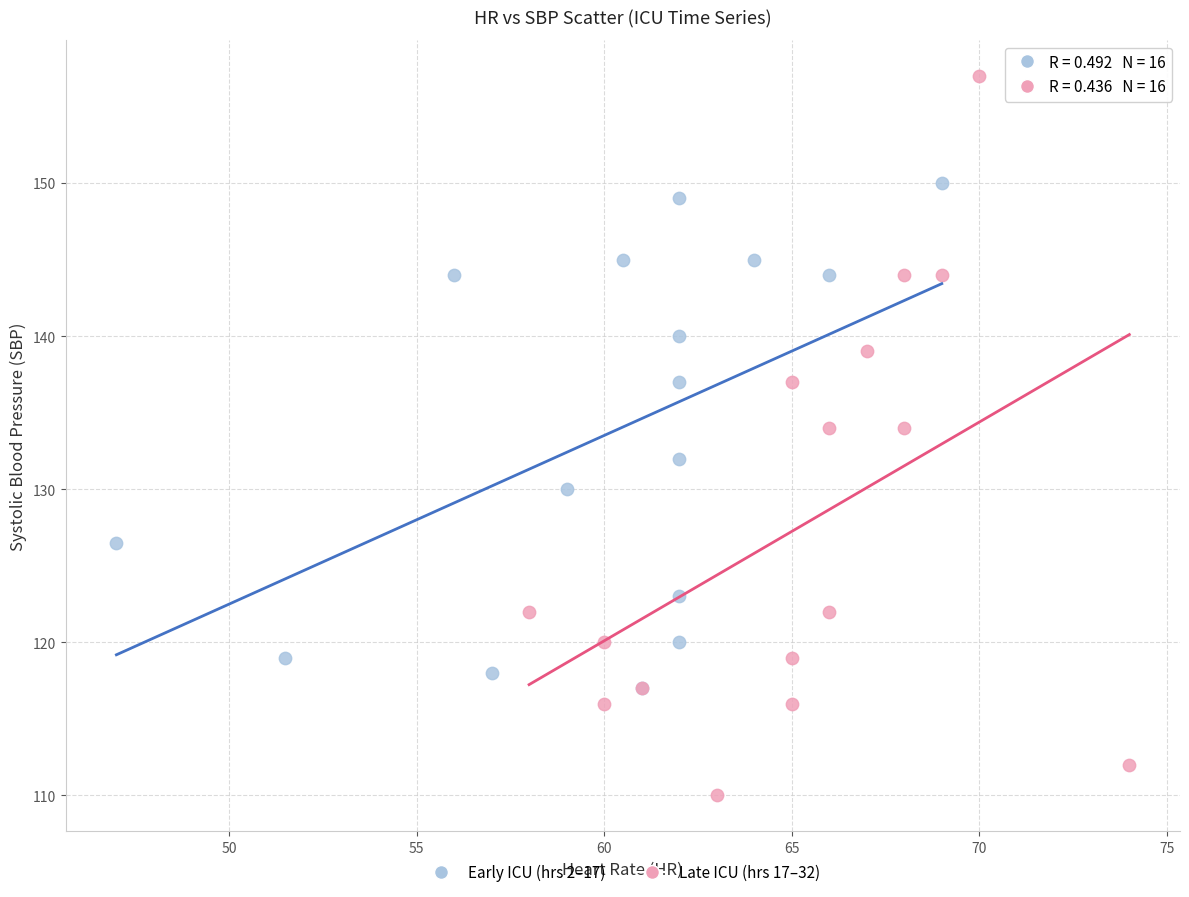

Which series has the largest Y range (max minus min)?

Late ICU (hrs 17–32)